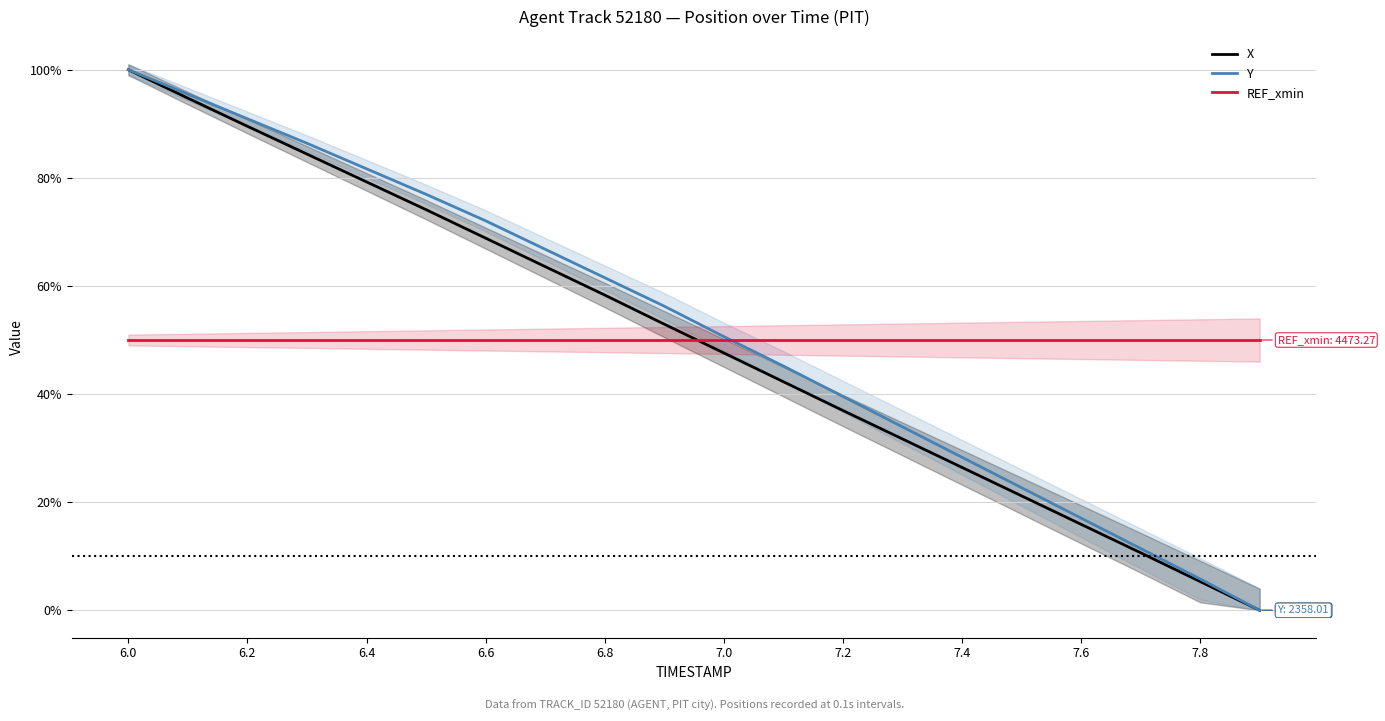

How many intersections are there between REF_xmin and X?

1